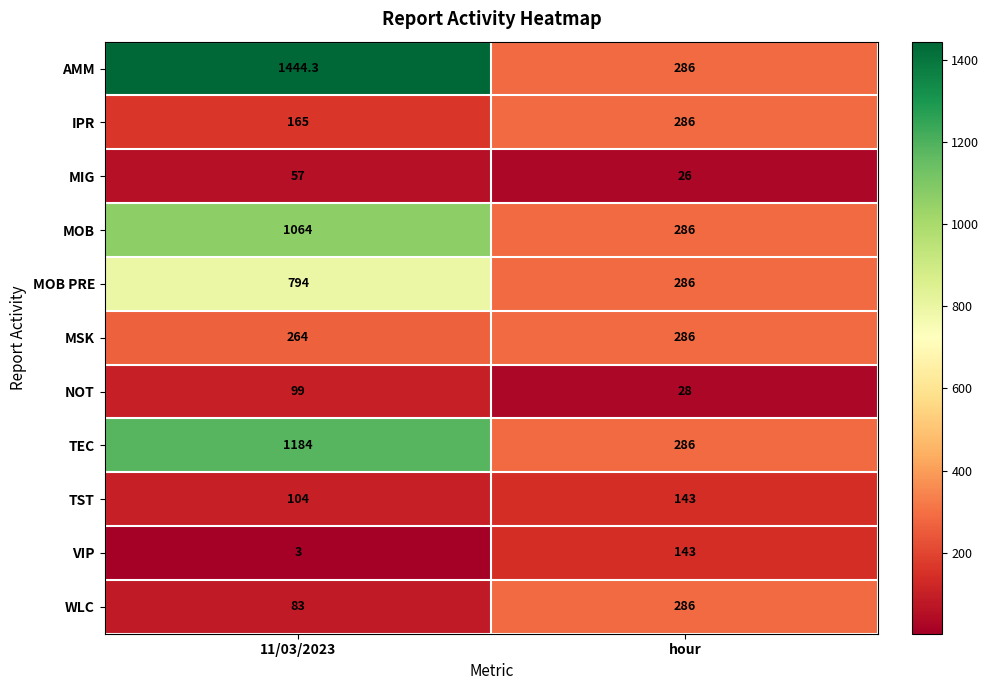

Where is MIG nearest to the value 41?

hour